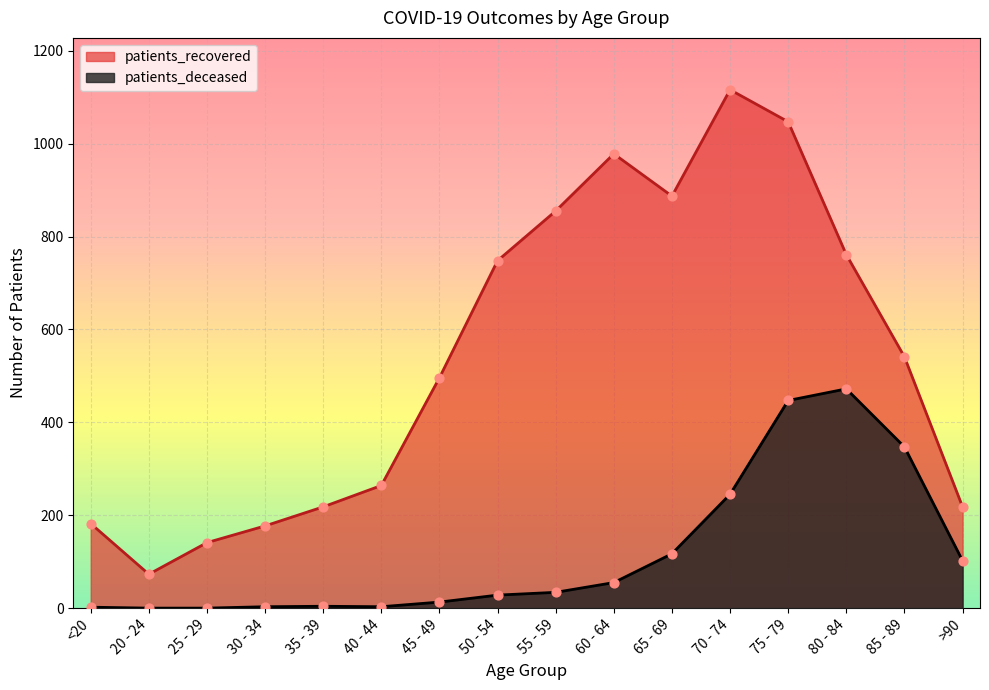

Which series contains the highest Y value?

patients_recovered